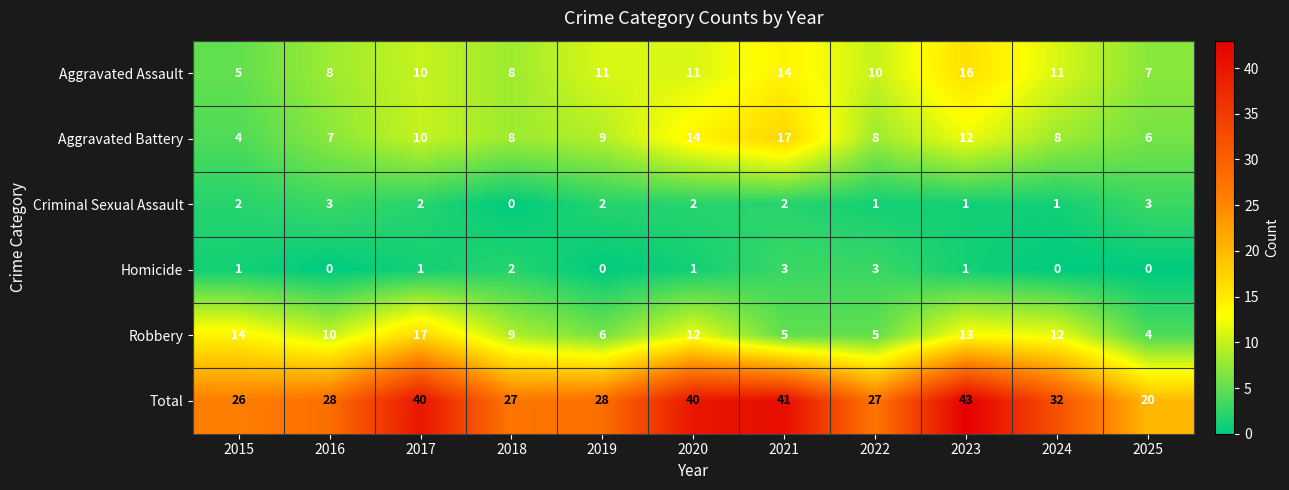

Rank the series at 2019 from lowest to highest value.

Homicide, Criminal Sexual Assault, Robbery, Aggravated Battery, Aggravated Assault, Total